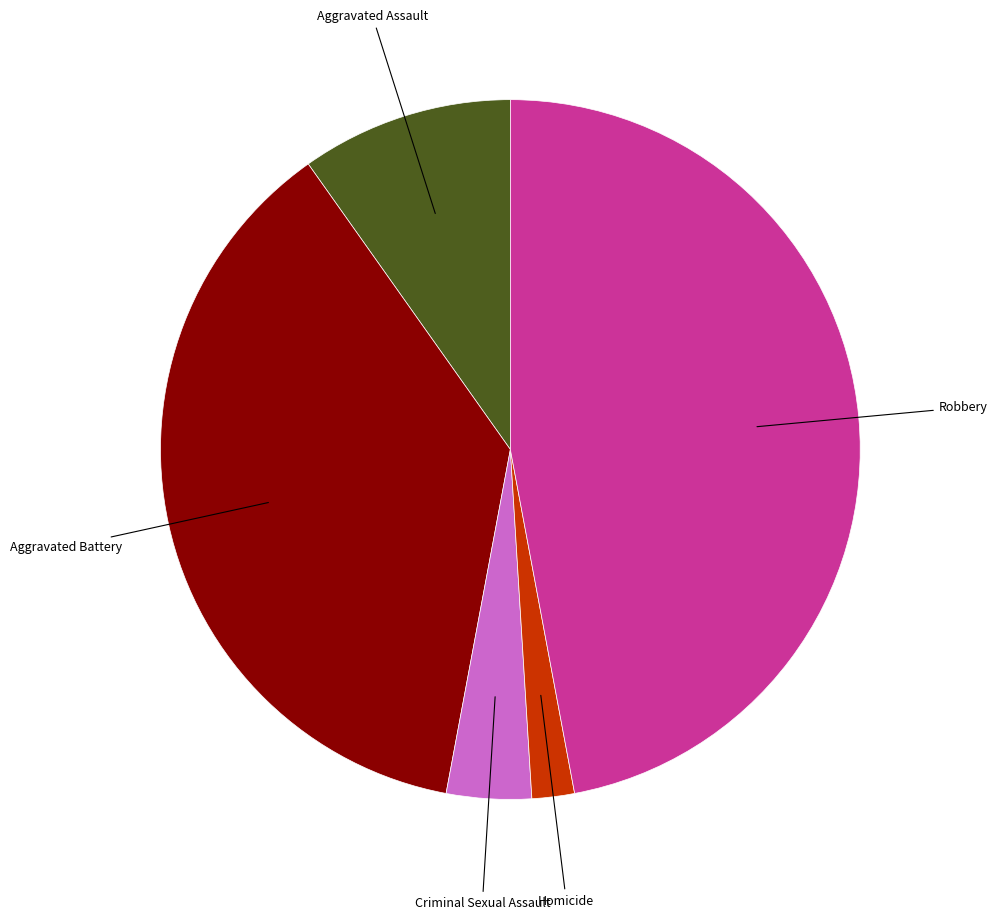

Approximately how many times larger is the value at Aggravated Battery compared to Criminal Sexual Assault?

9.5